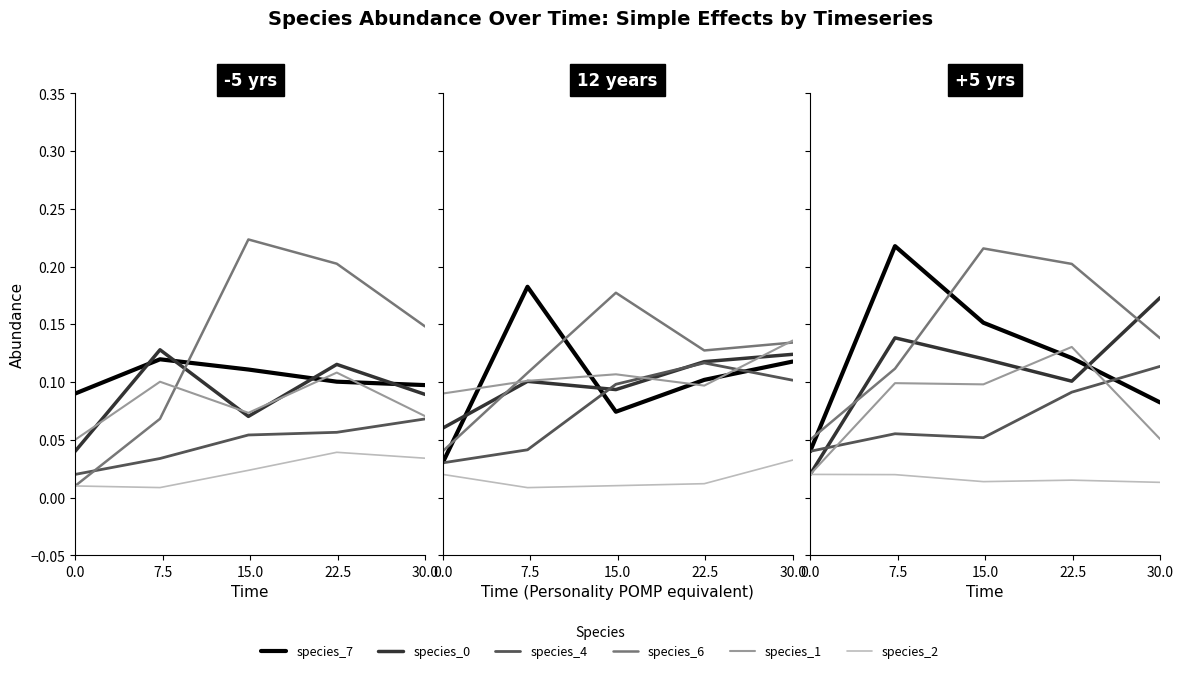

Which category has the lowest value in the species_2 series?

30.0